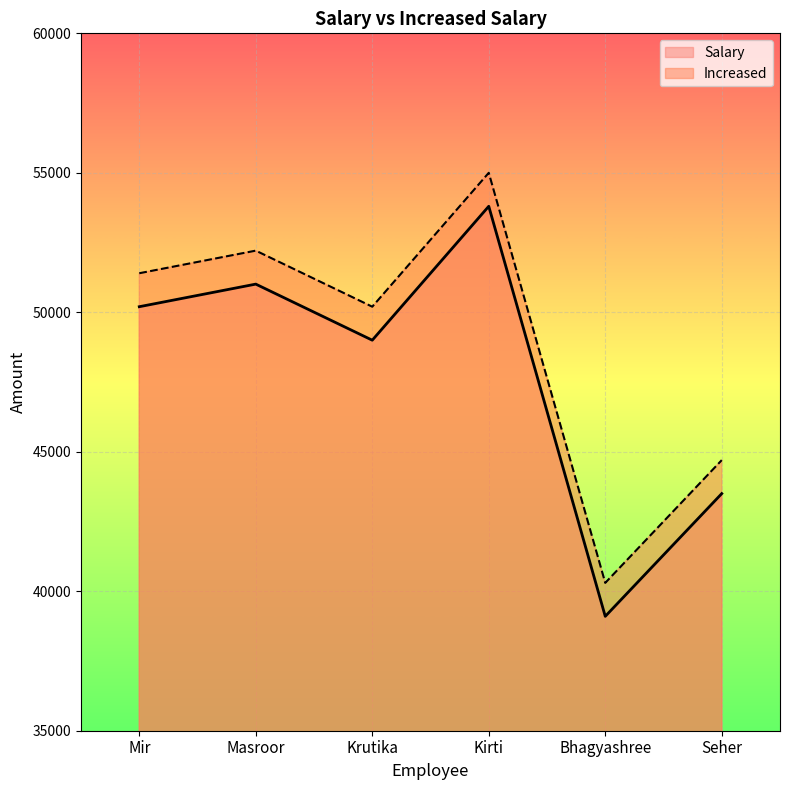

At which category does the chart reach its peak across all series?

Kirti